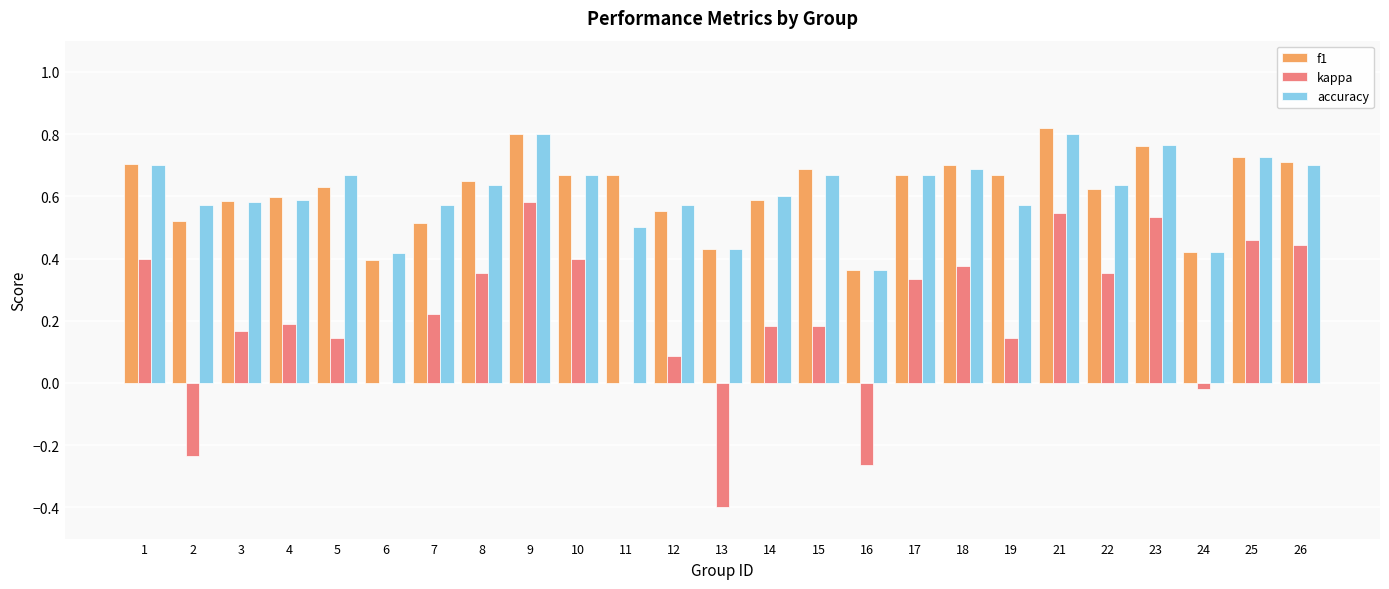

True or false: f1 has a value of 0.5 at 7.

True